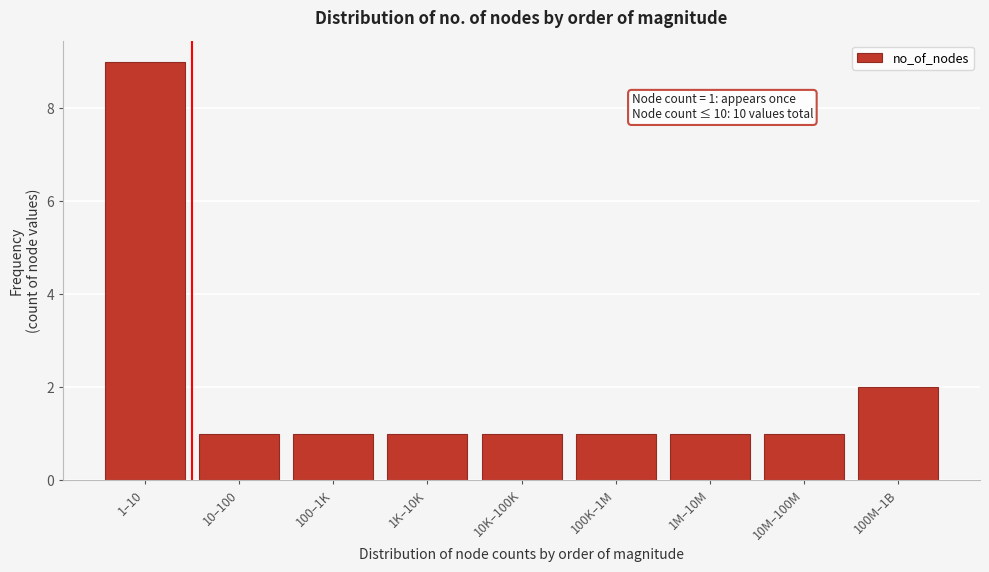

Reading right to left, transcribe all the data shown in this chart.

100M–1B=2	10M–100M=1	1M–10M=1	100K–1M=1	10K–100K=1	1K–10K=1	100–1K=1	10–100=1	1–10=9